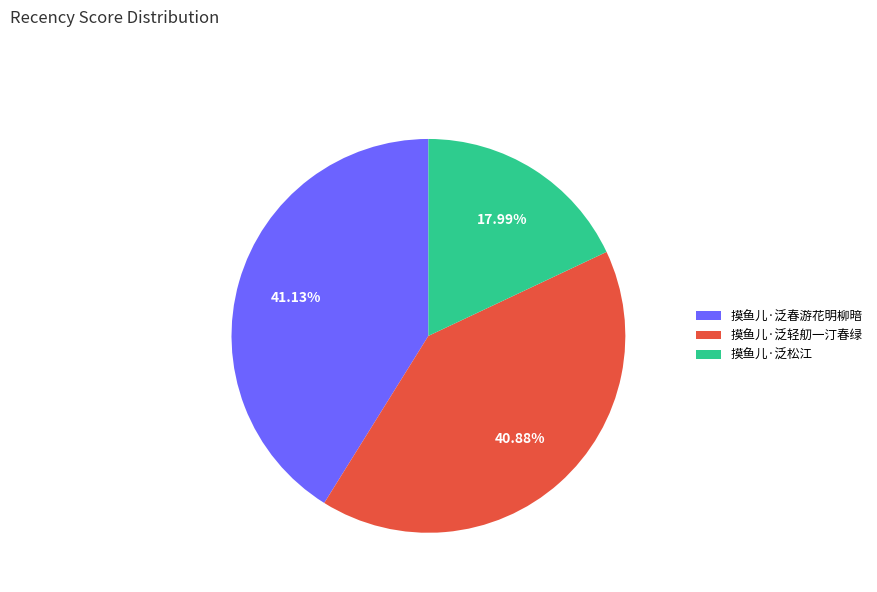

Count the number of slices in the pie.

3